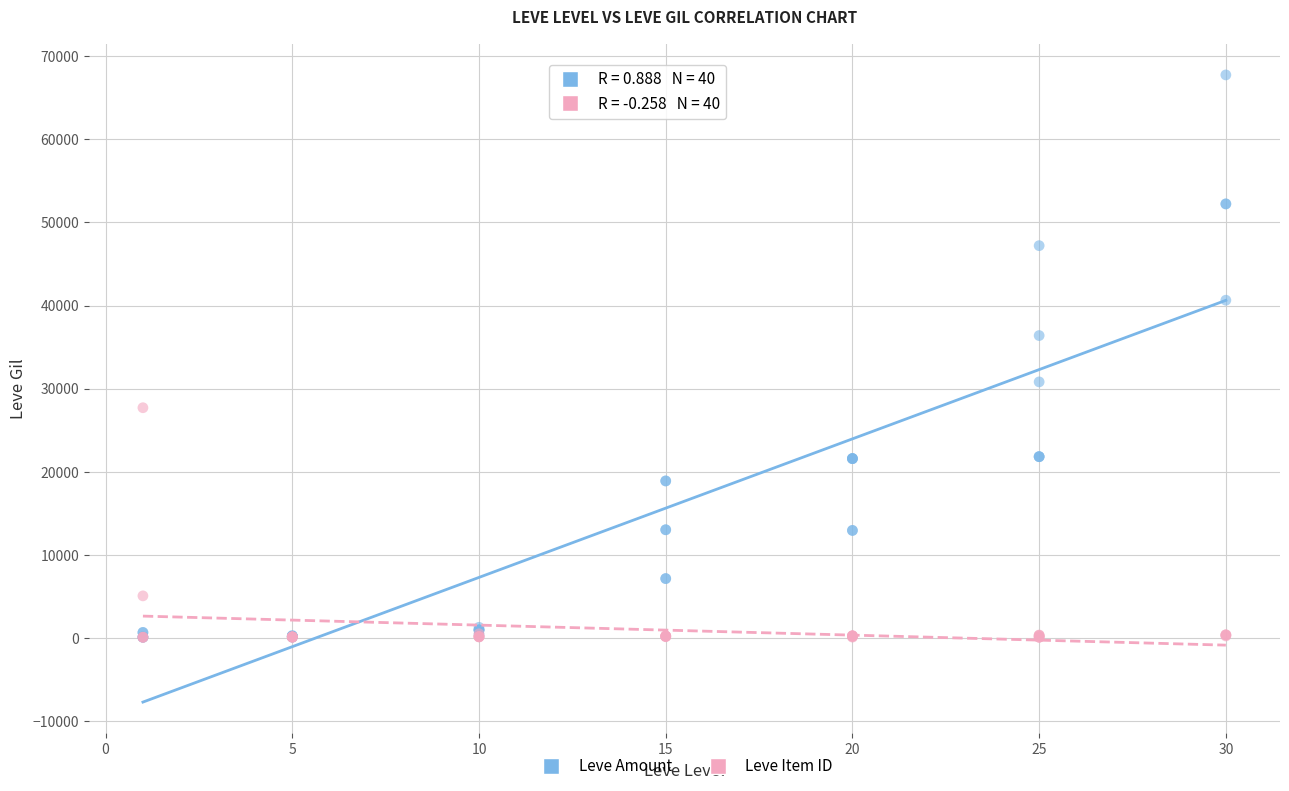

What are all the series names shown in the legend?

Leve Amount, Leve Item ID